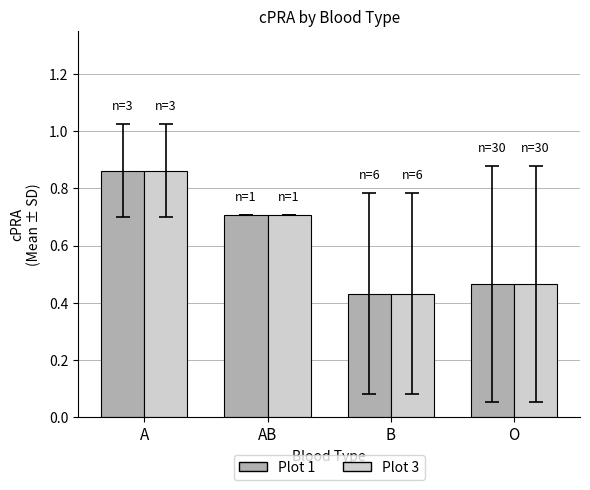

Which category has the lowest value across all series?

B